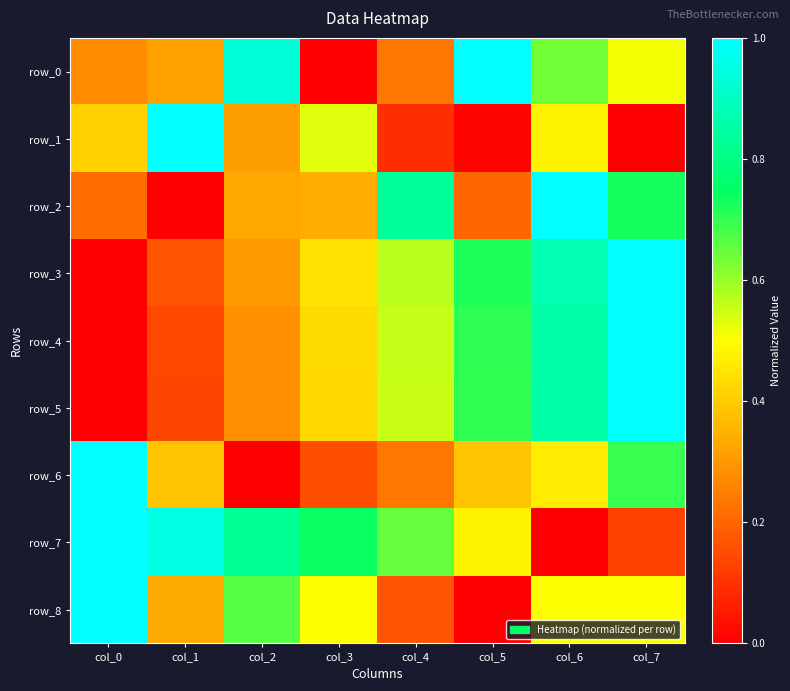

Which category has the lowest value across all series?

col_3